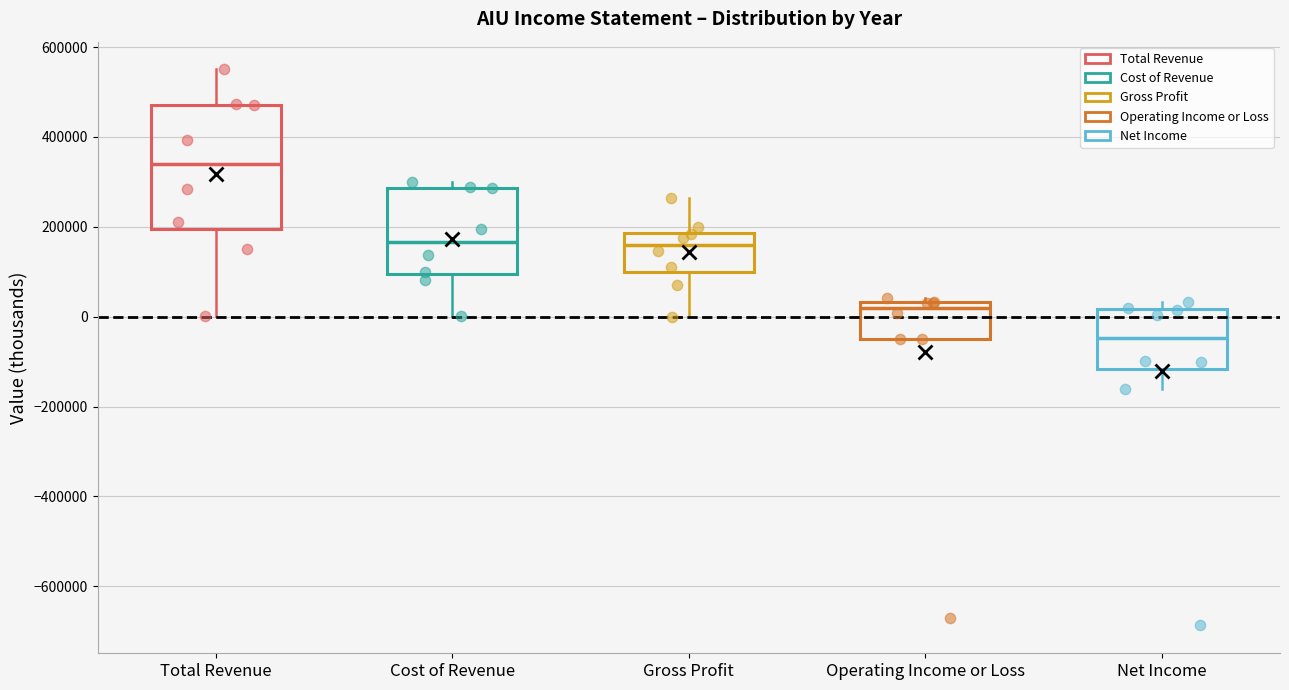

Reading left to right, transcribe this box plot: for each box, give where its median line is, the range the box spans, and where its two whiskers end, as read against the y-axis. The values are not printed on the chart, so give them approximately, as read against the axis.

Total Revenue: median 340000, box 200000 to 480000, whiskers 0 to 560000
Cost of Revenue: median 160000, box 100000 to 280000, whiskers 0 to 300000
Gross Profit: median 160000, box 100000 to 180000, whiskers 0 to 260000
Operating Income or Loss: median 20000, box -60000 to 40000, whiskers -60000 to 40000 (just above the box's upper edge)
Net Income: median -40000, box -120000 to 20000, whiskers -160000 to 40000